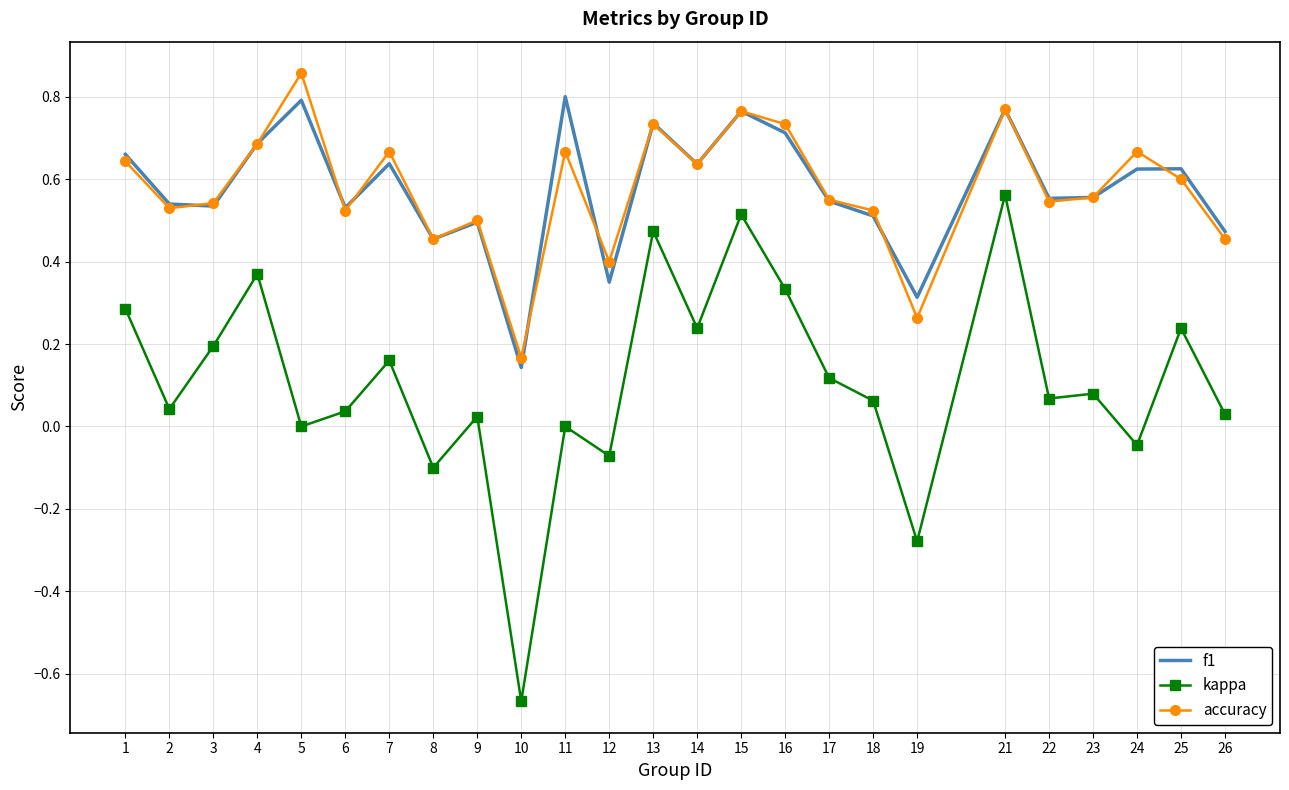

What is the total value across all series at 14?

1.5